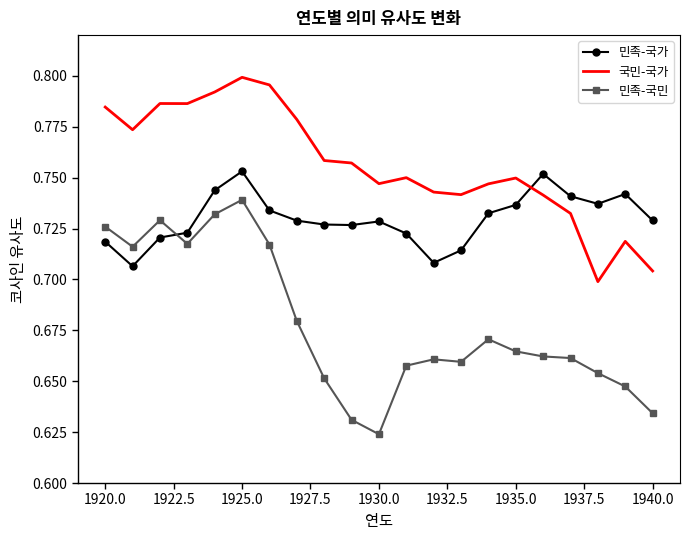

After their last crossing, which series has the higher values: 민족-국가 or 국민-국가?

민족-국가